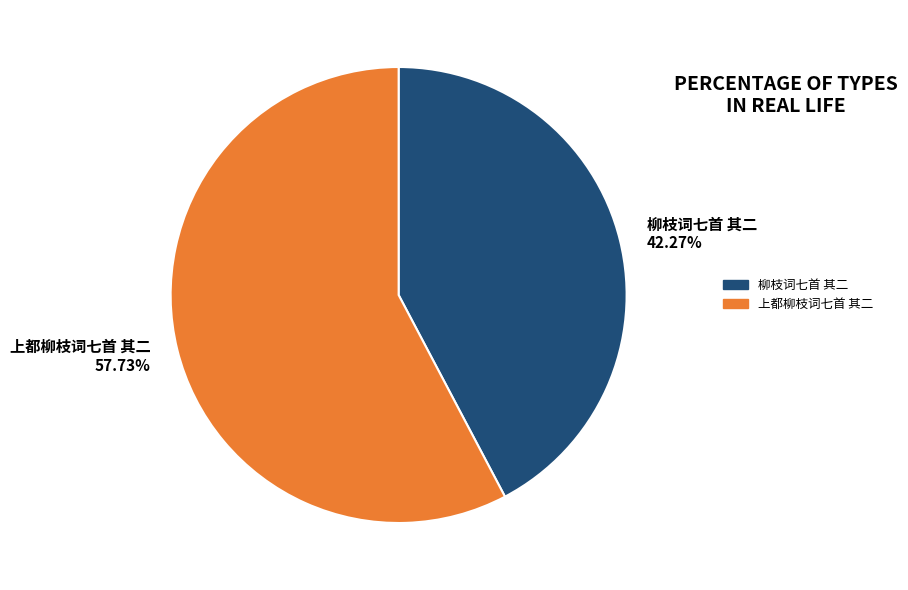

Between 上都柳枝词七首 其二 and 柳枝词七首 其二, which is larger?

上都柳枝词七首 其二